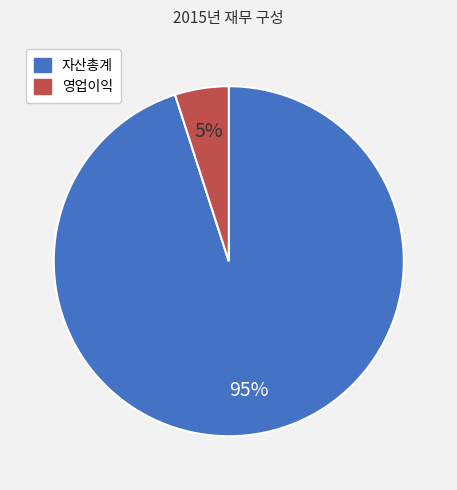

What is the largest slice in the pie chart?

자산총계